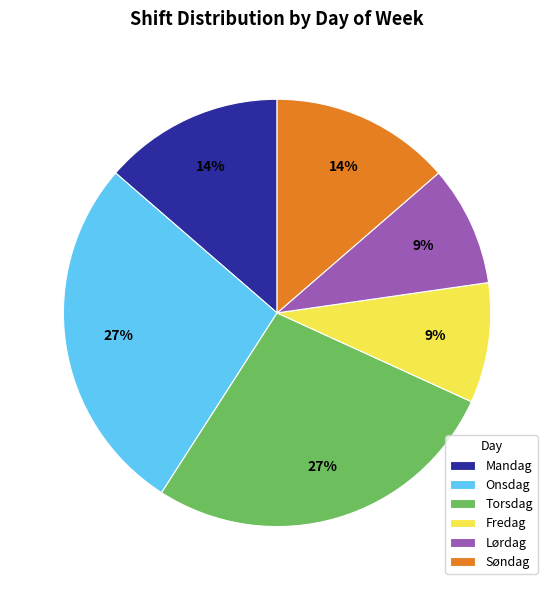

Is the sum of Mandag and Søndag greater than half?

No